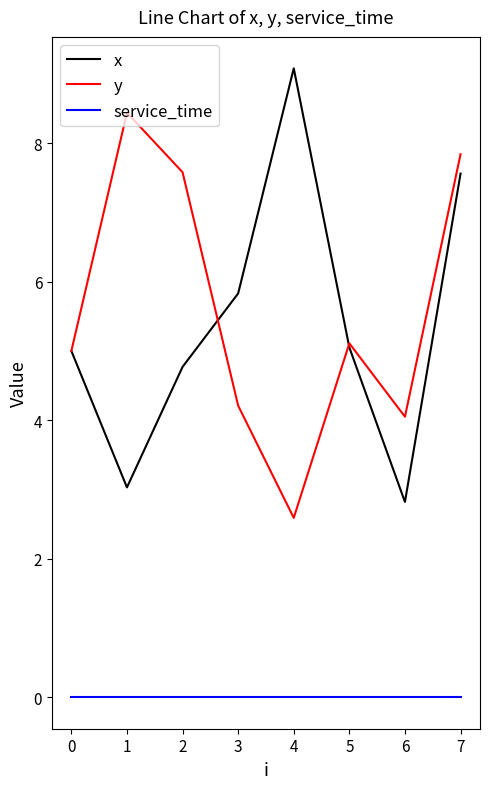

Which series has the largest range (max minus min)?

x